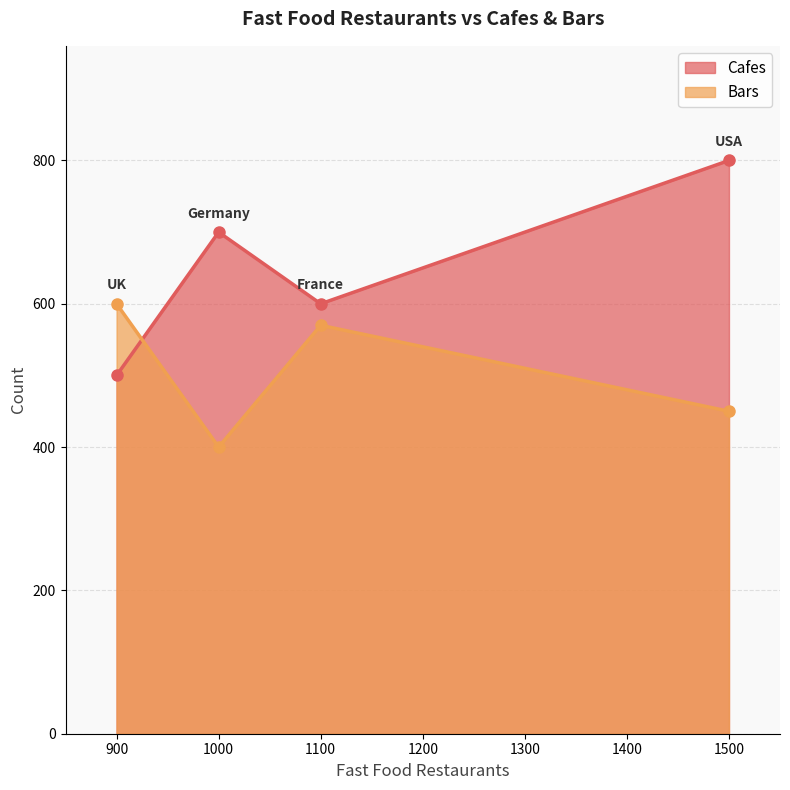

How many lines are shown in the chart?

2